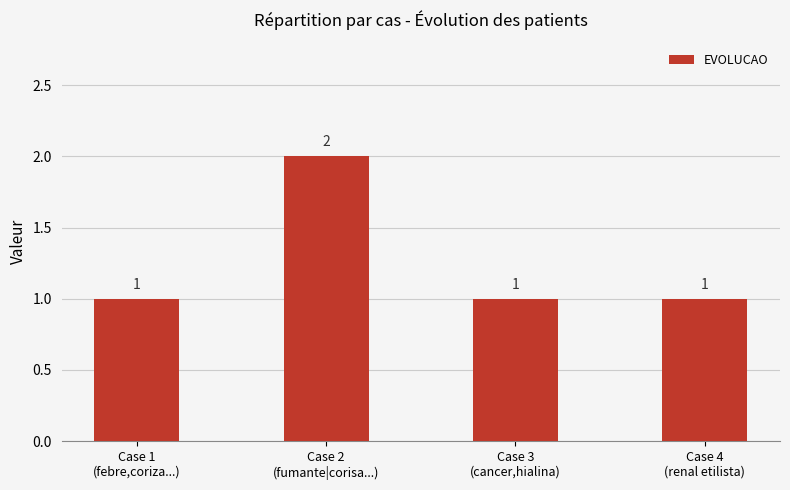

What is the difference between the maximum and minimum values?

1